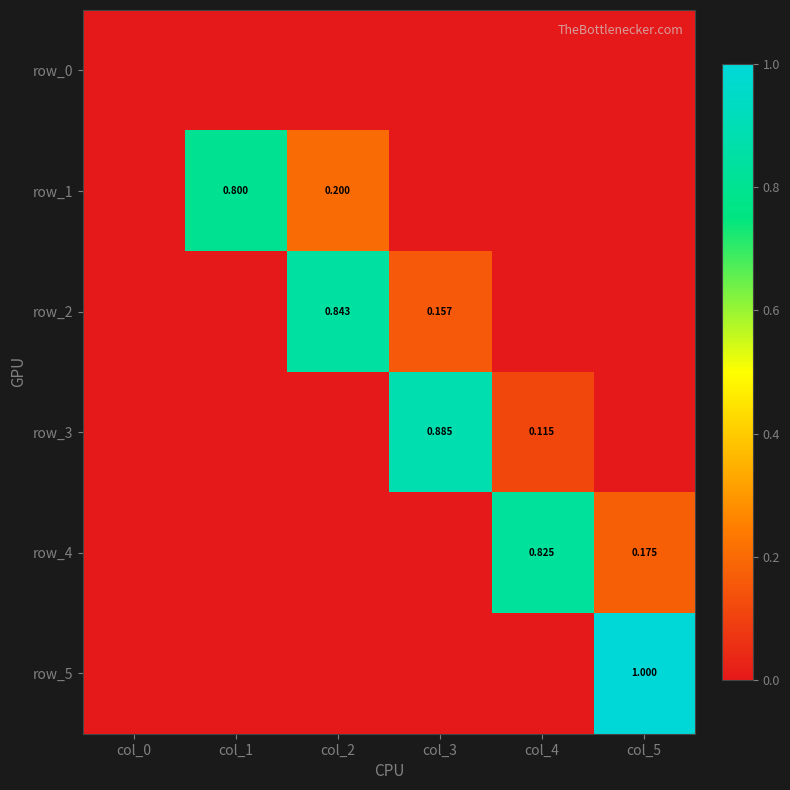

Rank the series by their maximum value, from highest to lowest.

row_5, row_3, row_2, row_4, row_1, row_0